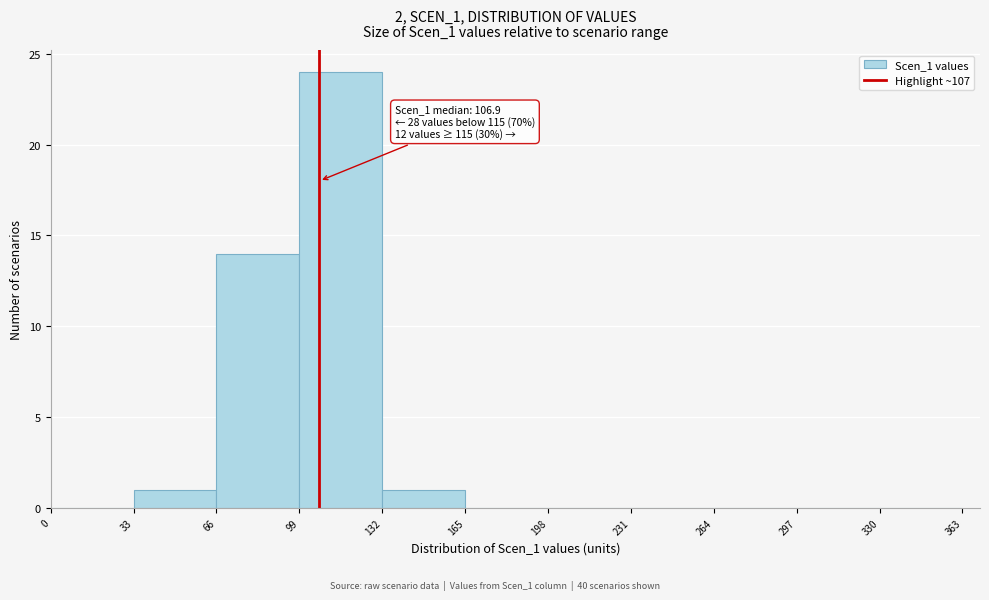

Which range on the x-axis has the tallest bar?

99 to 132